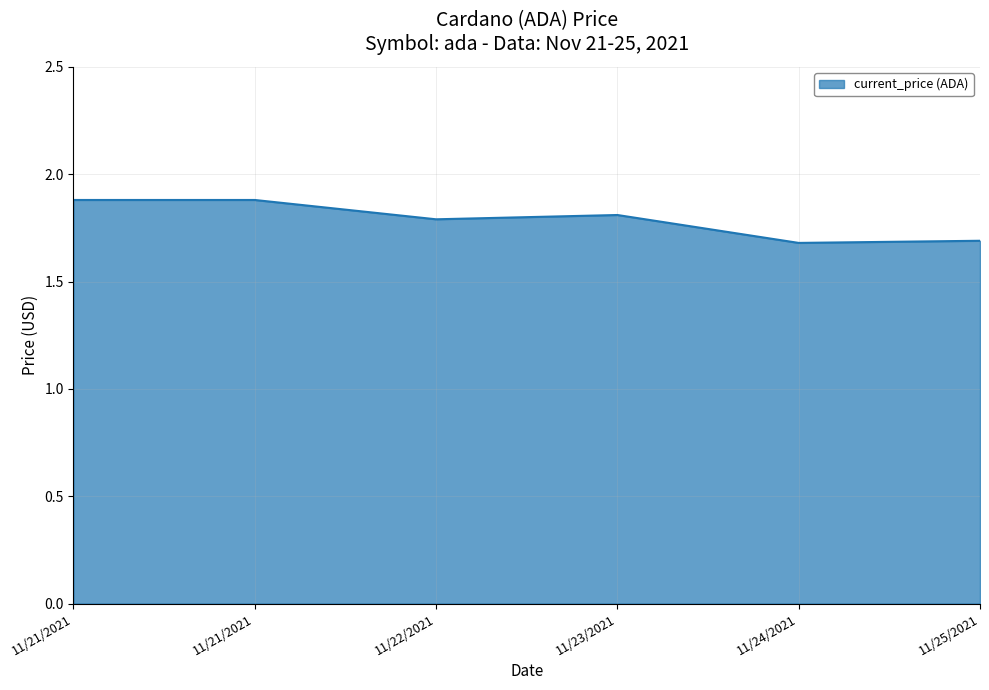

What is the difference between the values at 11/22/2021 and 11/25/2021?

0.1